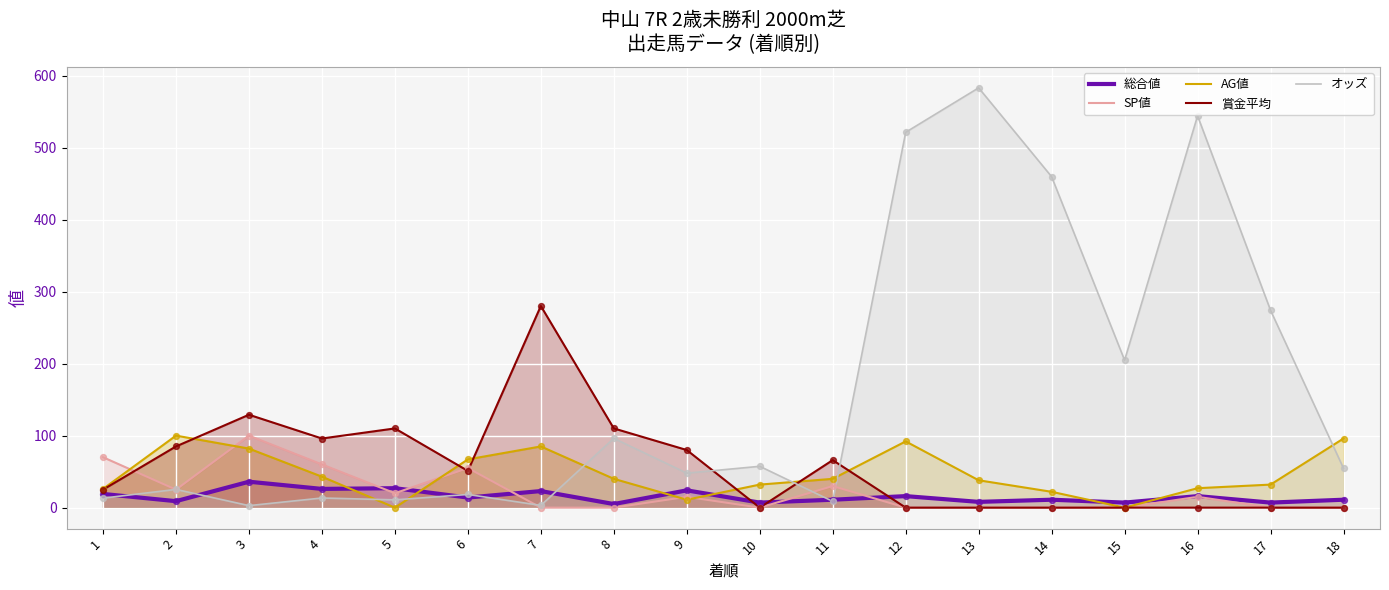

Is the value of 賞金平均 at 7 greater than the value of 総合値 at 11?

Yes